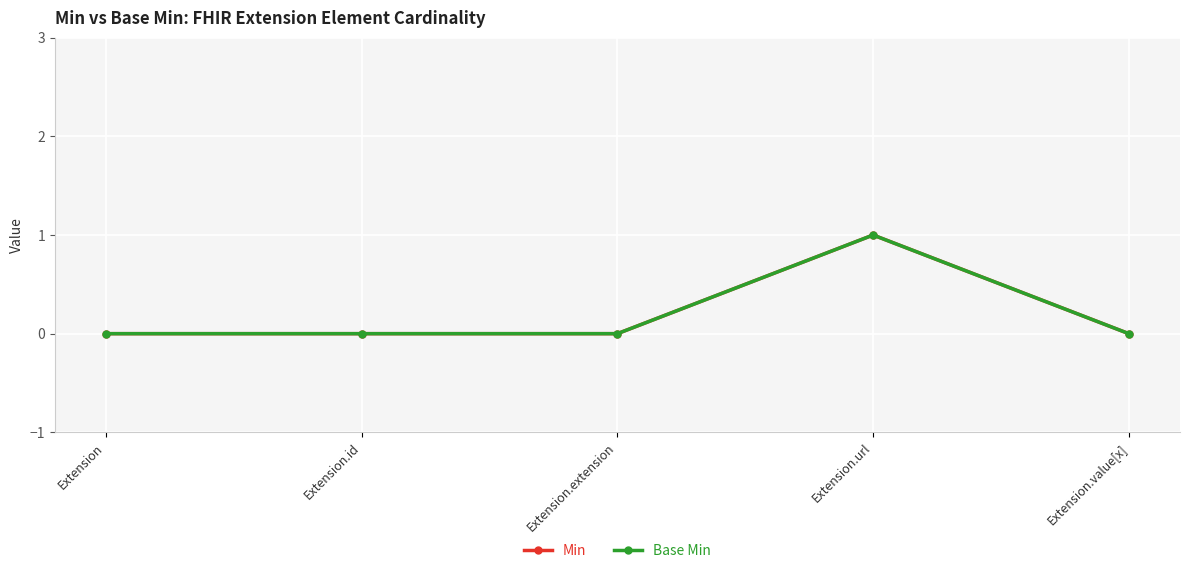

Does the chart have visible grid lines?

Yes